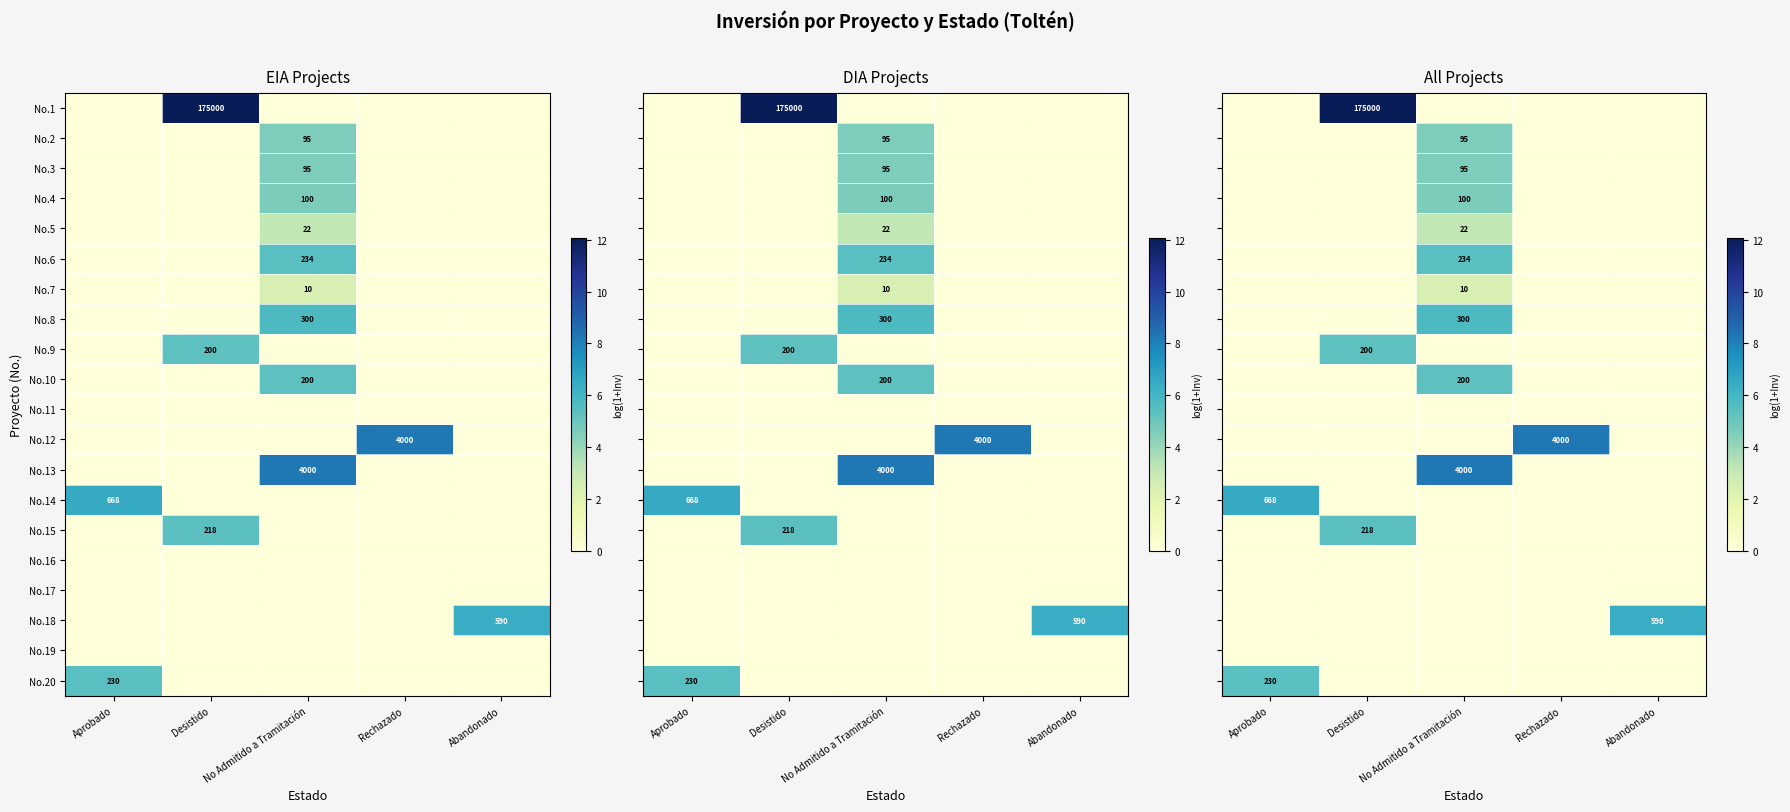

True or false: No.5 has a value of 22 at No Admitido a Tramitación.

True